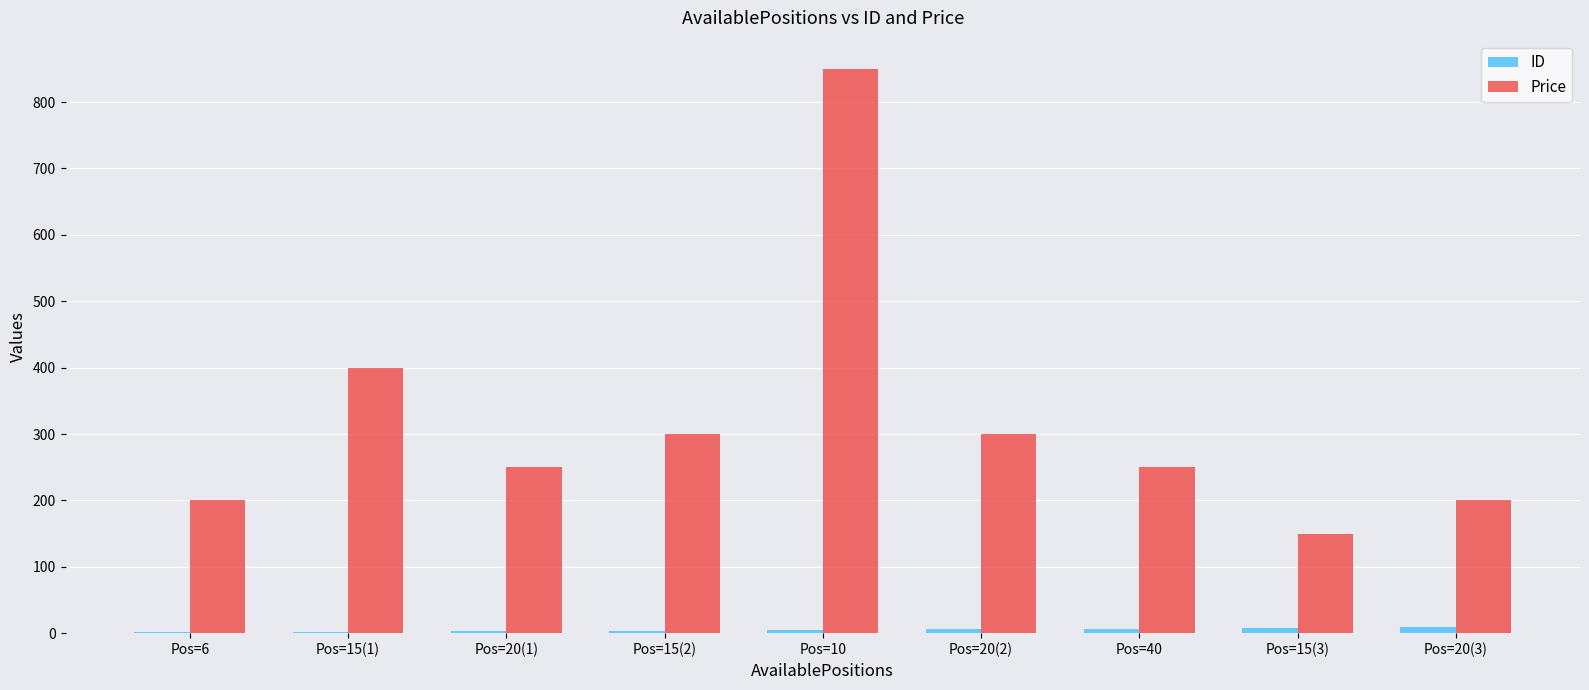

What is the maximum value shown in the chart?

850